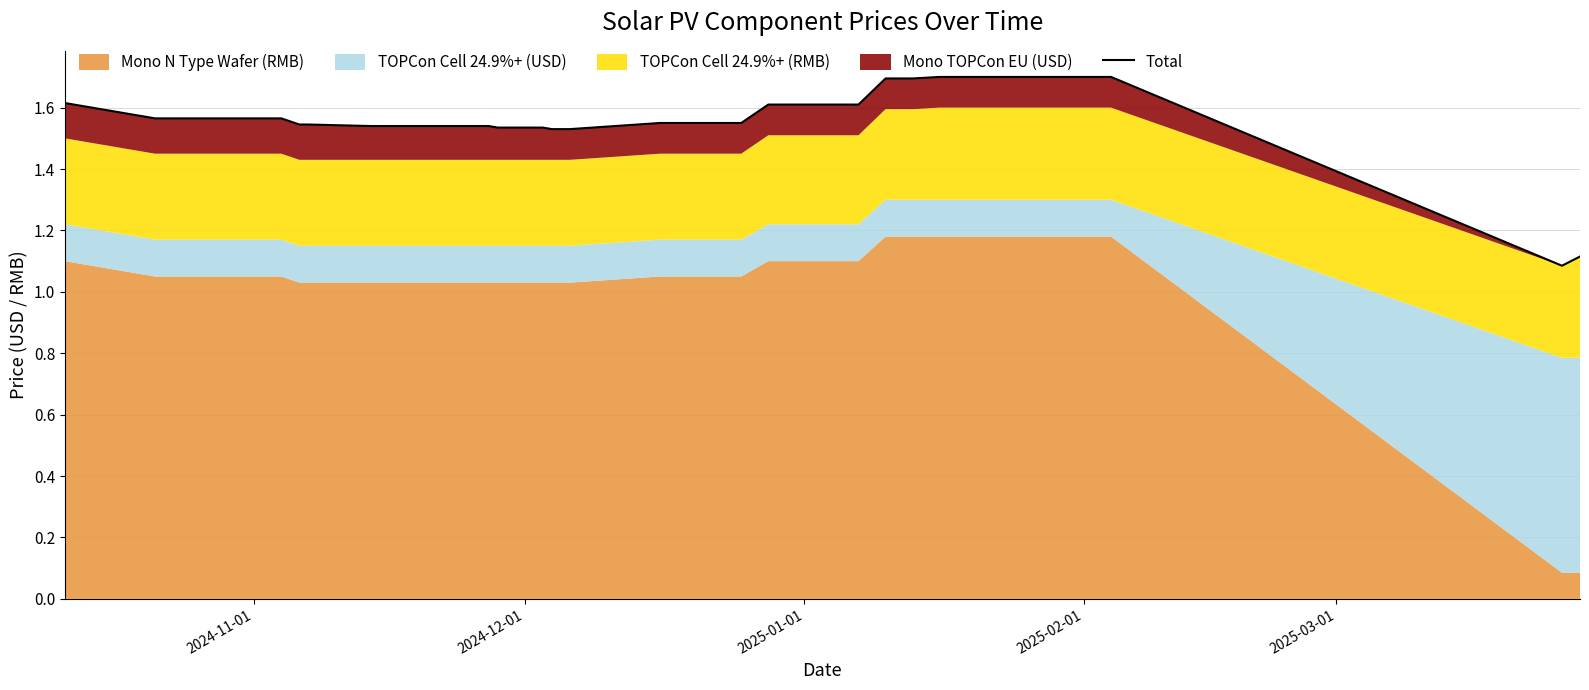

Does the chart have visible grid lines?

Yes